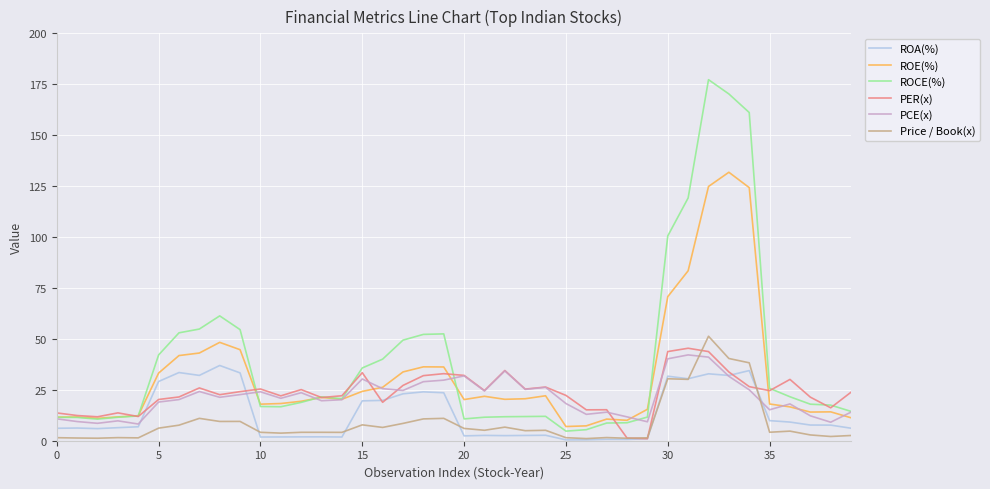

True or false: Price / Book(x) and ROE(%) cross at least once.

False